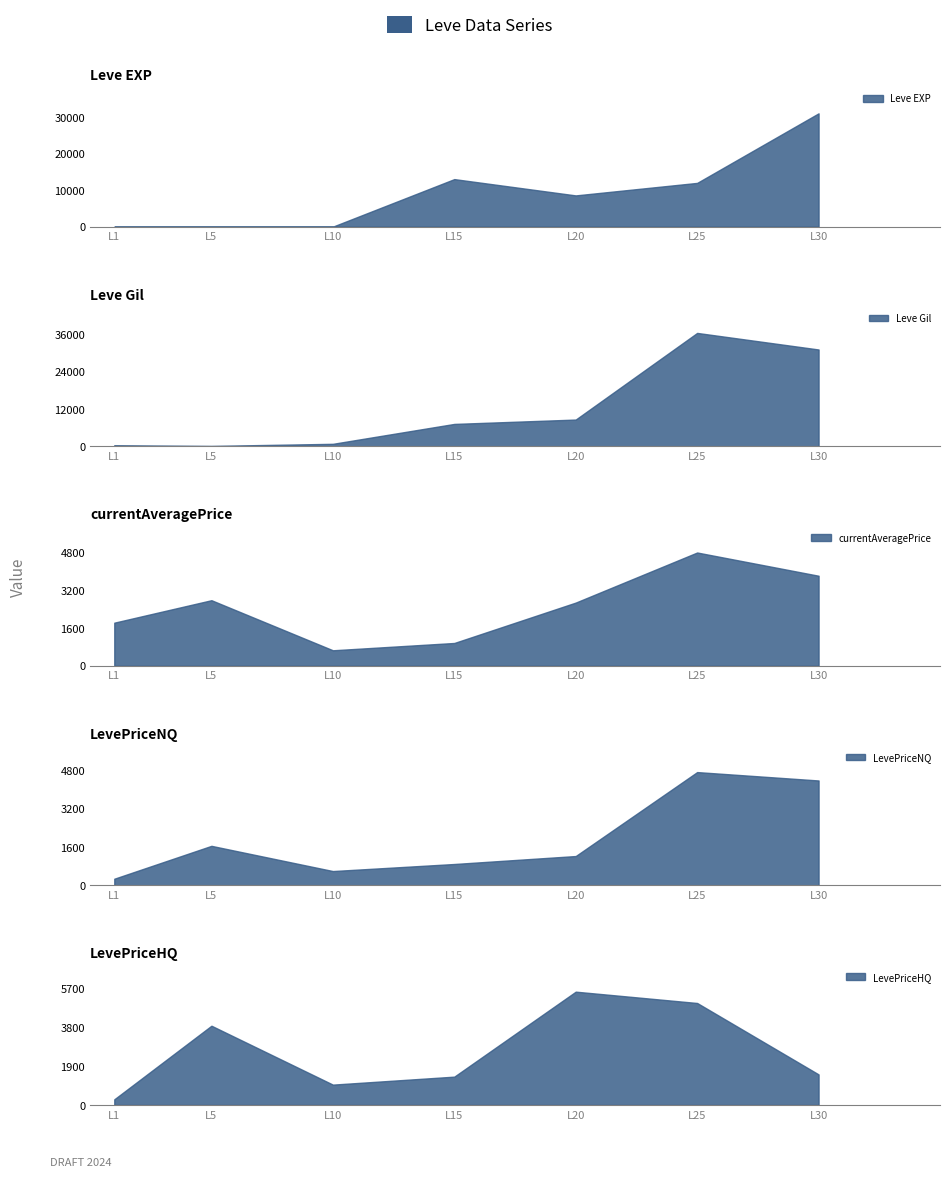

Between 25 and 30, which is larger?

30